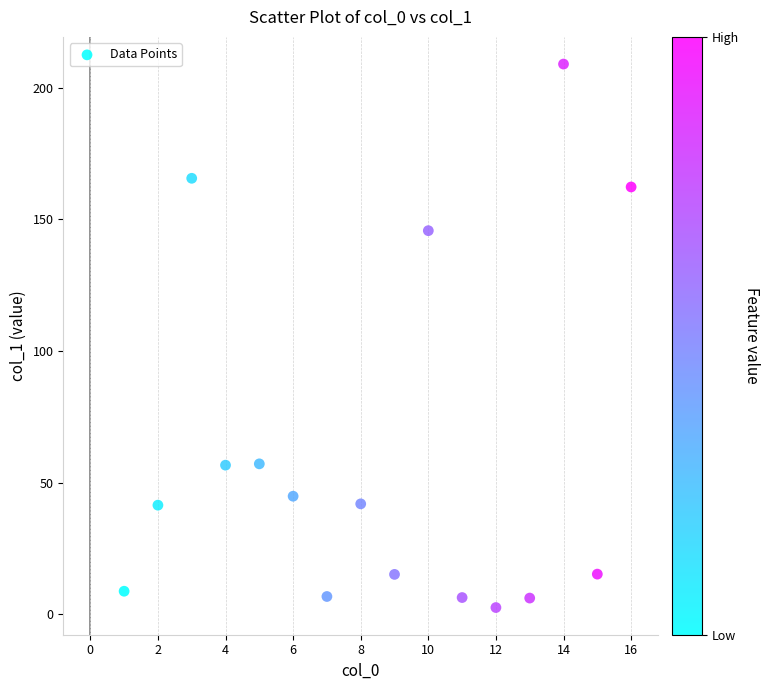

What is the range of Y values (max minus min)?

206.5